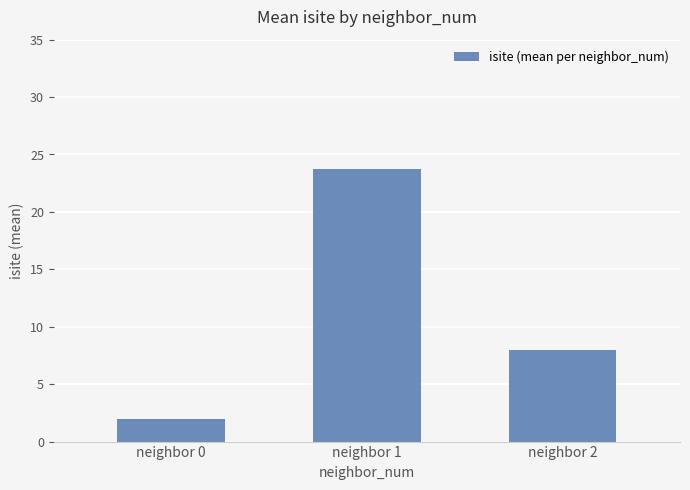

Reading left to right, what are all the values shown in this chart?

2.0	23.8	8.0